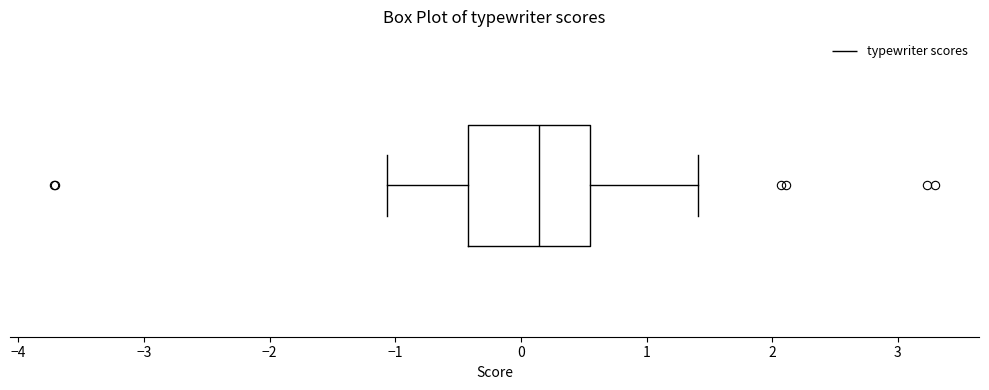

Where is the right edge of the box on the x-axis? The values are not printed on the chart, so give them approximately, as read against the axis.

0.5